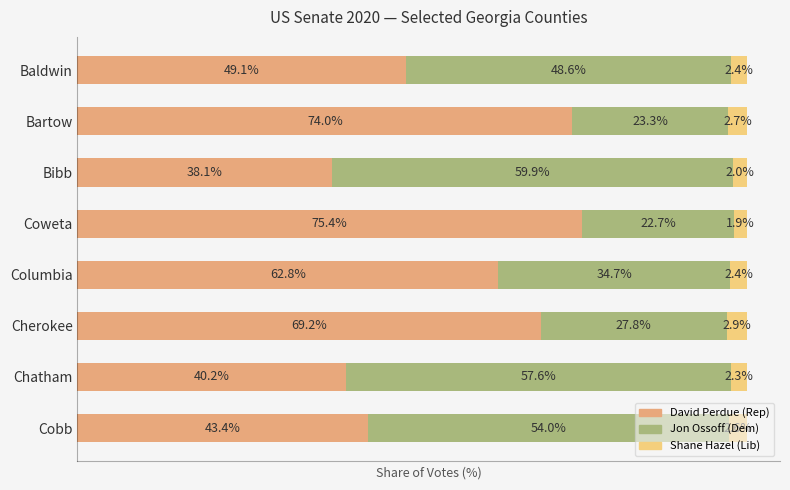

At which label does David Perdue (Rep) reach its minimum?

Bibb